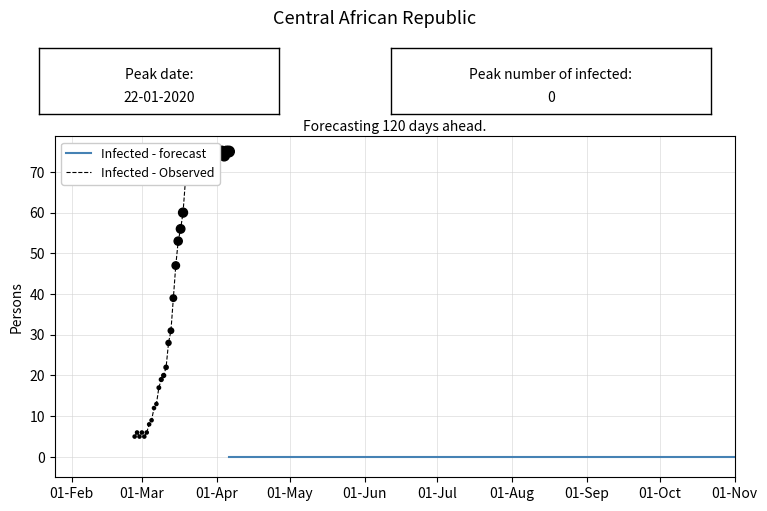

What is the change in value from 2020-03-08 to 2020-03-28?

+57